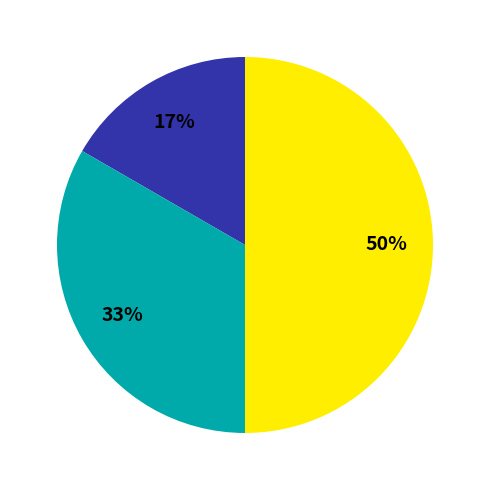

To the nearest percent, what is the average slice percentage?

33%